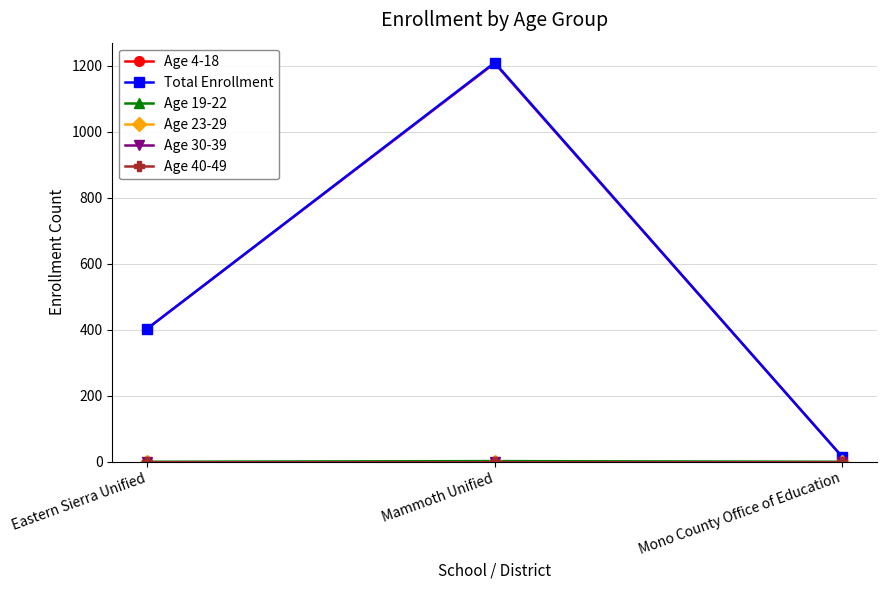

Where does the Age 4-18 series first go above 403?

Mammoth Unified